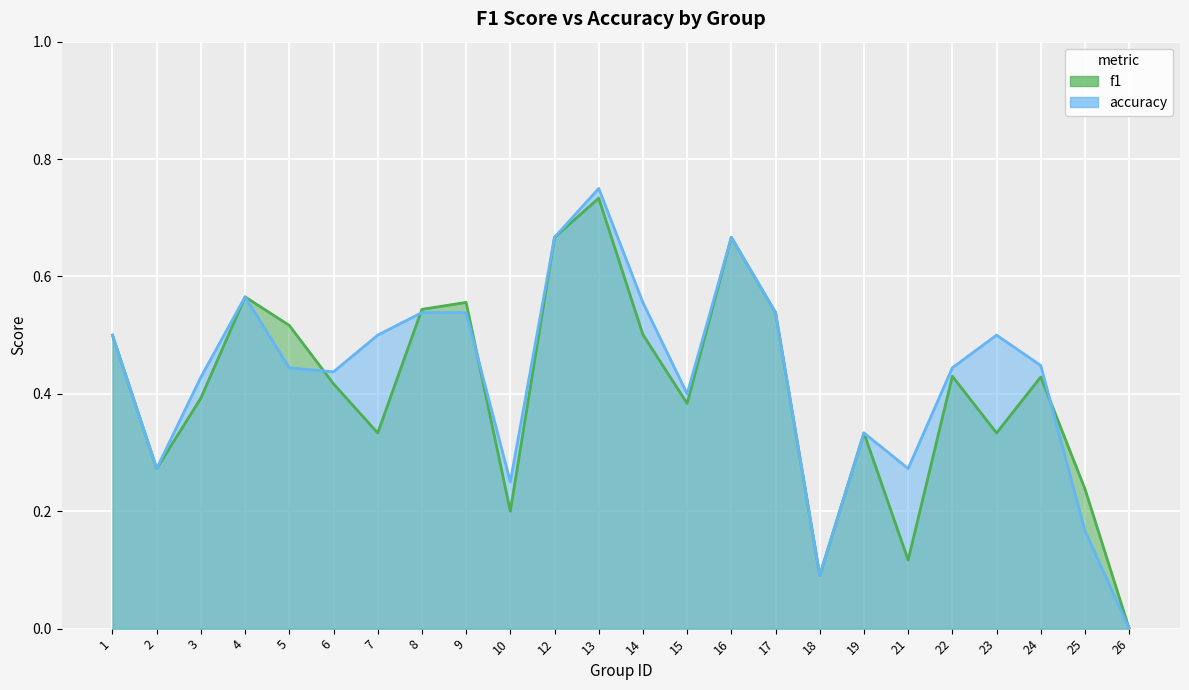

Is it true that accuracy equals 0.6 at 14?

True